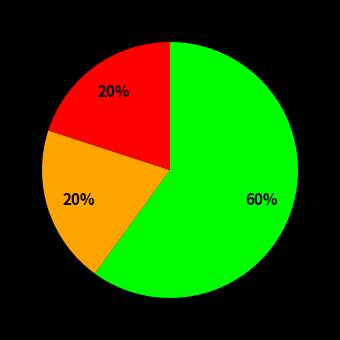

To the nearest percent, what is the average slice percentage?

33%